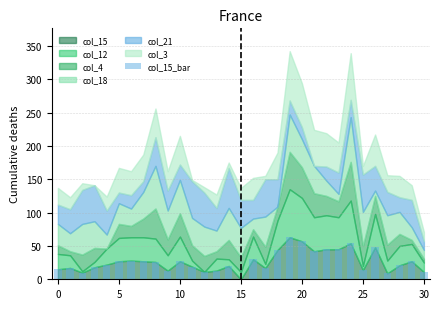

What is the sum of all values?

820